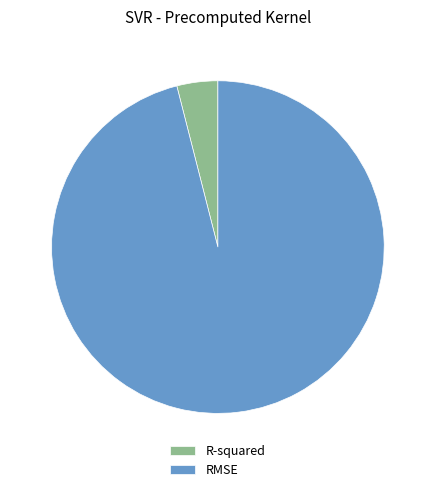

Is there a majority slice in this chart?

Yes